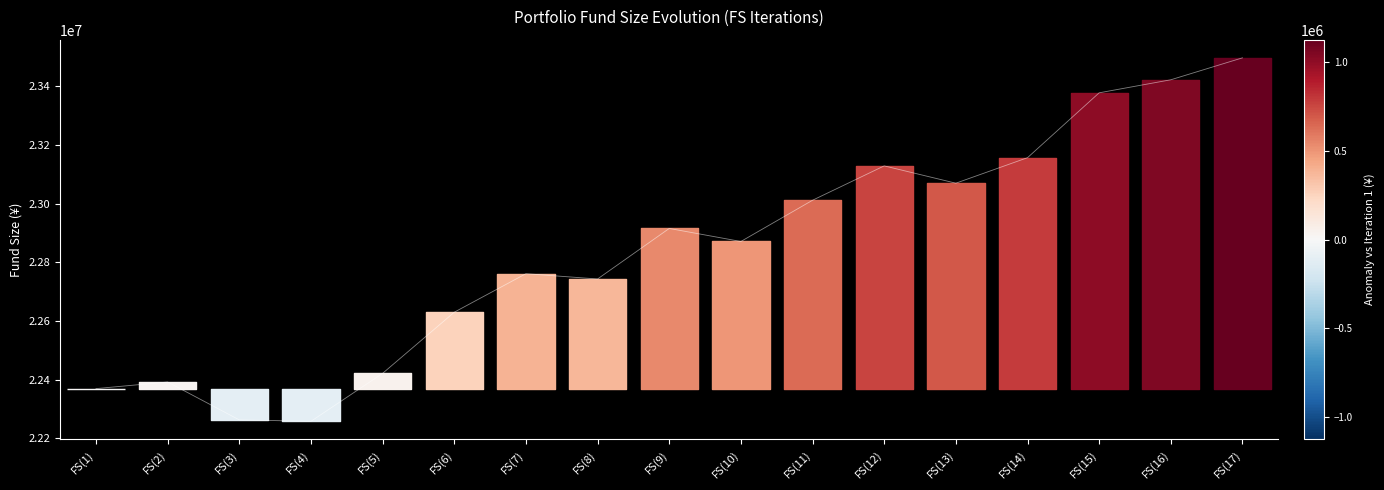

What is the label of the 17th point from the right?

FS(1)